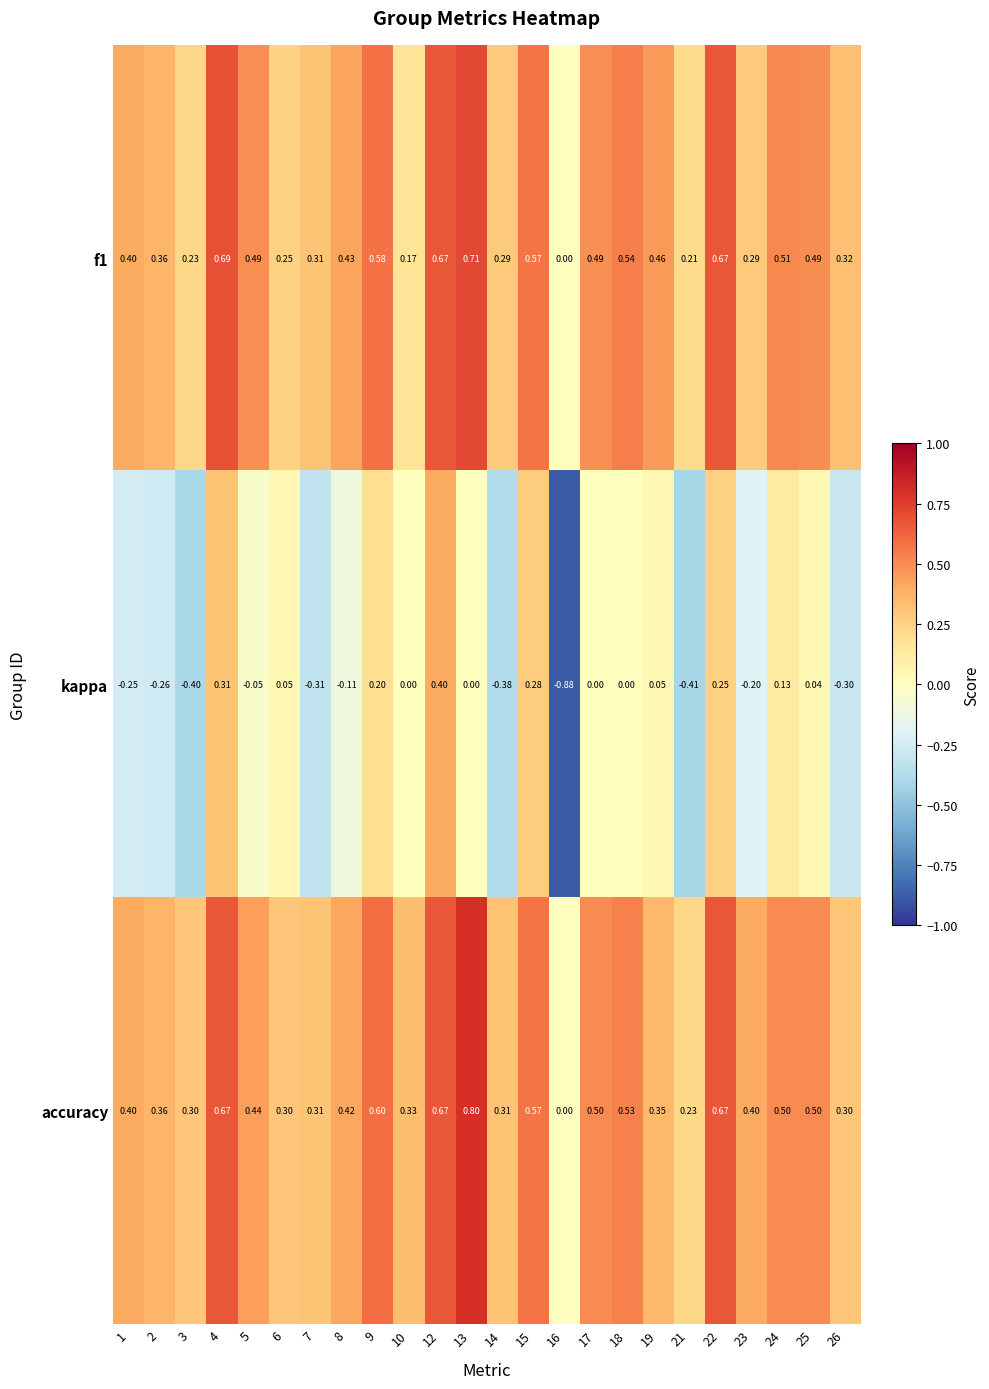

Which series has the largest total across all categories?

accuracy